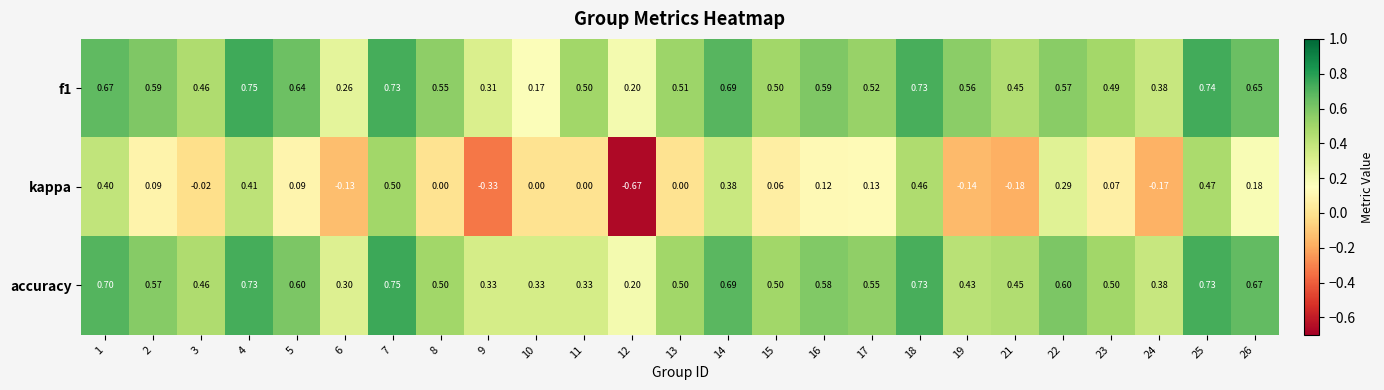

Which series changed the most between 13 and 19?

kappa